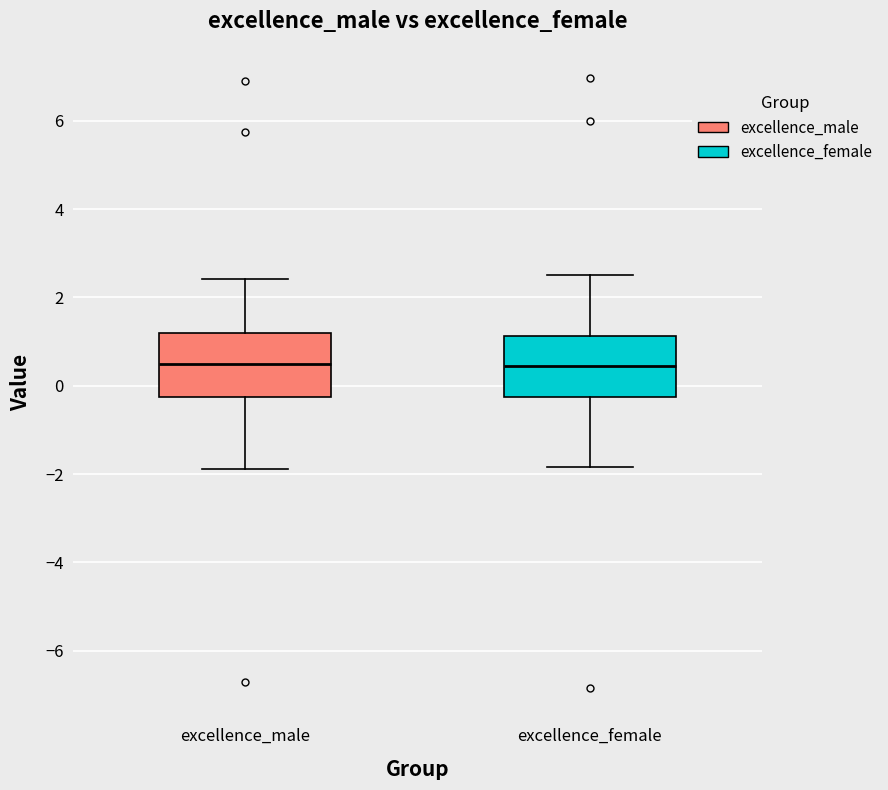

Reading left to right, transcribe this box plot: for each box, give where its median line is, the range the box spans, and where its two whiskers end, as read against the y-axis. The values are not printed on the chart, so give them approximately, as read against the axis.

excellence_male: median 0.4, box -0.2 to 1.2, whiskers -1.8 to 2.4
excellence_female: median 0.4, box -0.2 to 1.2, whiskers -1.8 to 2.6